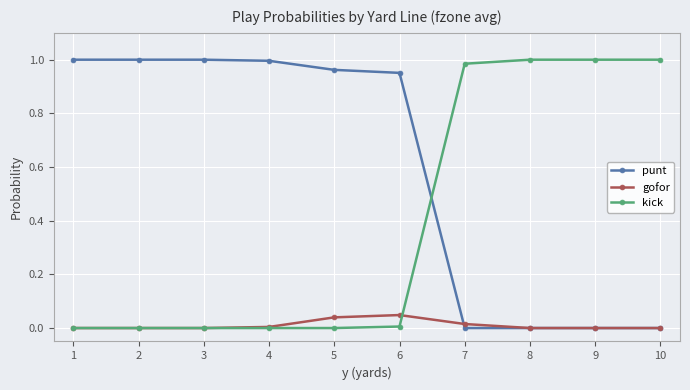

Rank the series at 6 from highest to lowest value.

punt, gofor, kick